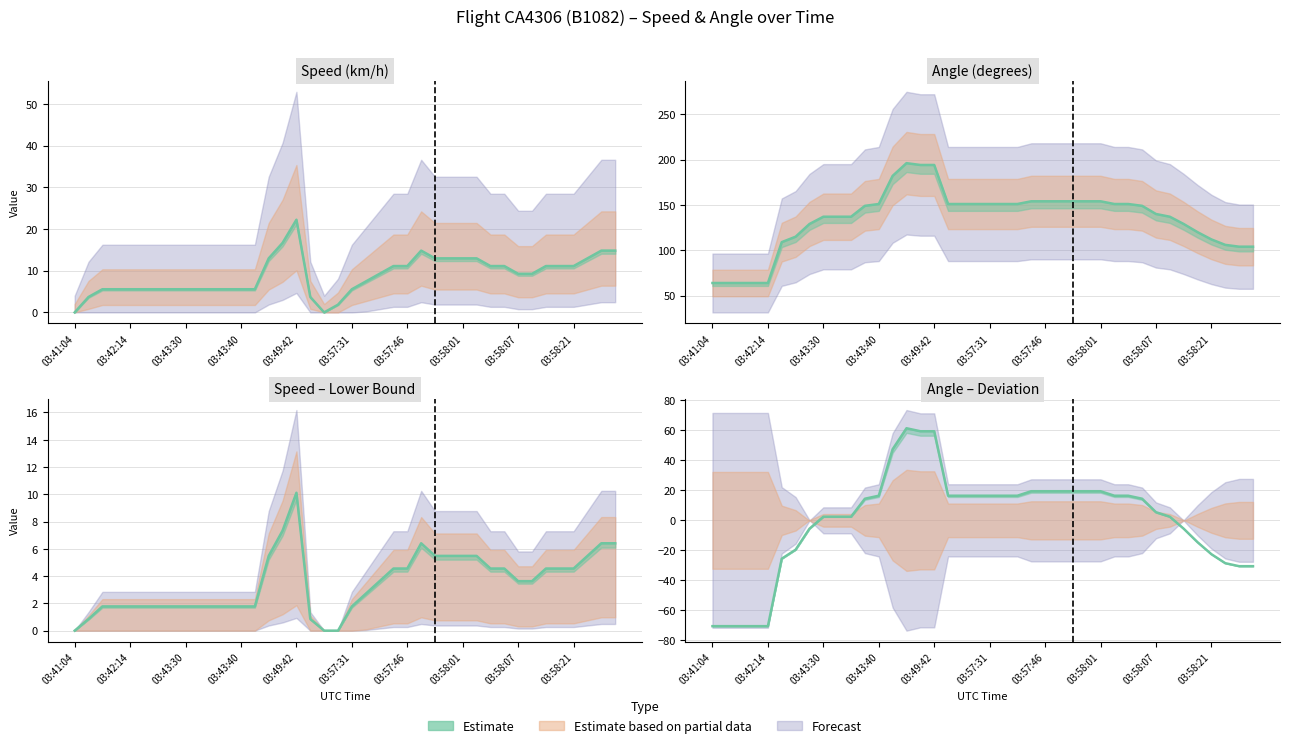

What is the value of the Speed point at the 18th from the left?

3.7